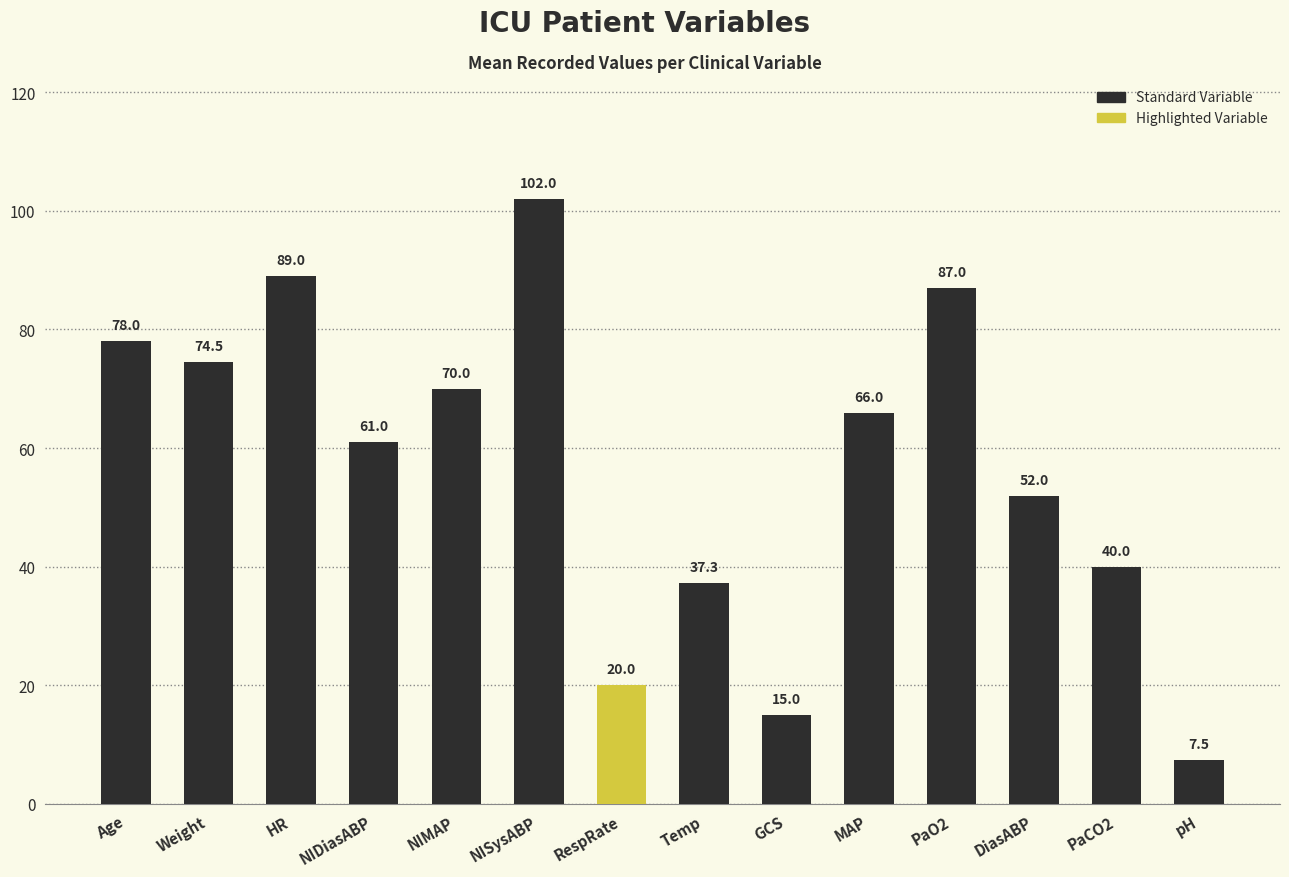

Rank the categories by value from lowest to highest.

pH, GCS, RespRate, Temp, PaCO2, DiasABP, NIDiasABP, MAP, NIMAP, Weight, Age, PaO2, HR, NISysABP